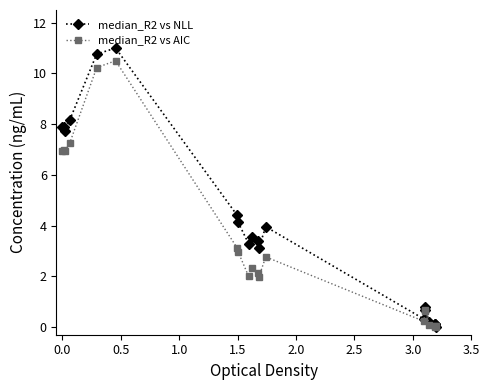

List the series in order of their overall mean, lowest first.

median_R2 vs AIC, median_R2 vs NLL